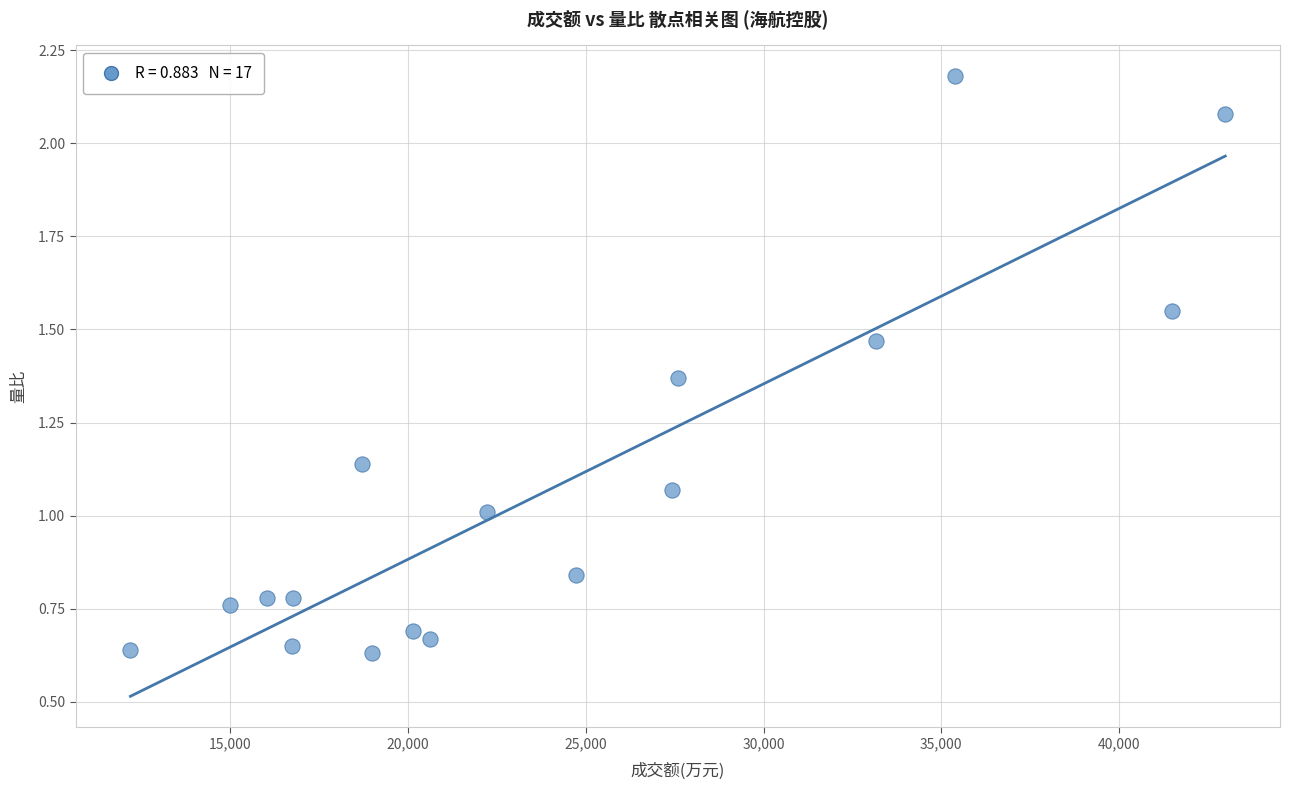

What is the range of X values (max minus min)?

30803.0